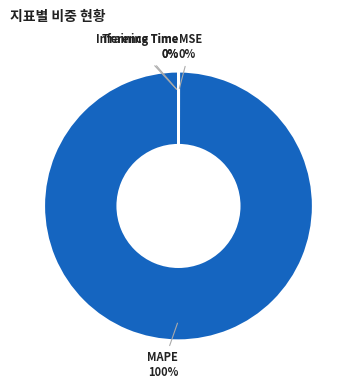

To the nearest percent, what is the average slice percentage?

25%